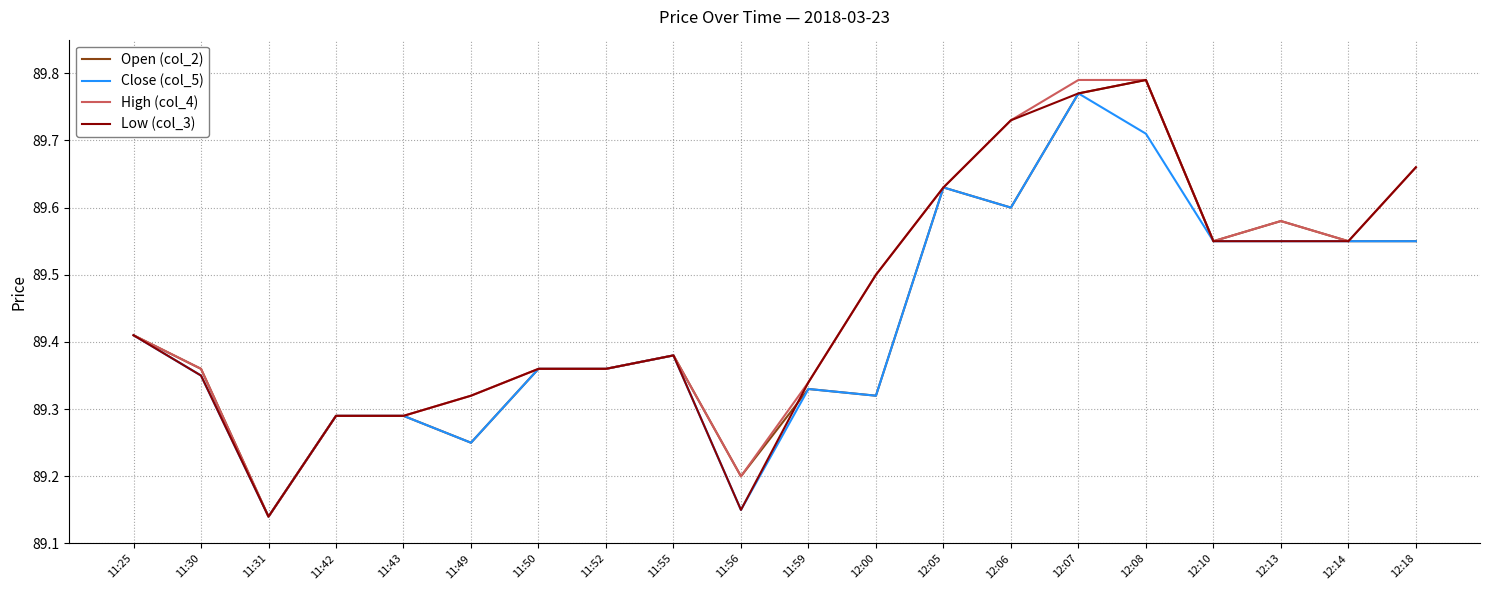

The value of Low (col_3) at 11:50 is 122.3. True or false?

False